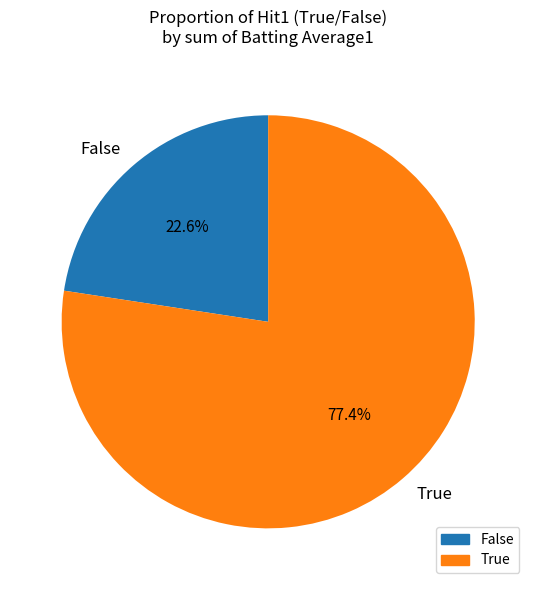

What portion of the pie excludes True?

22.6%